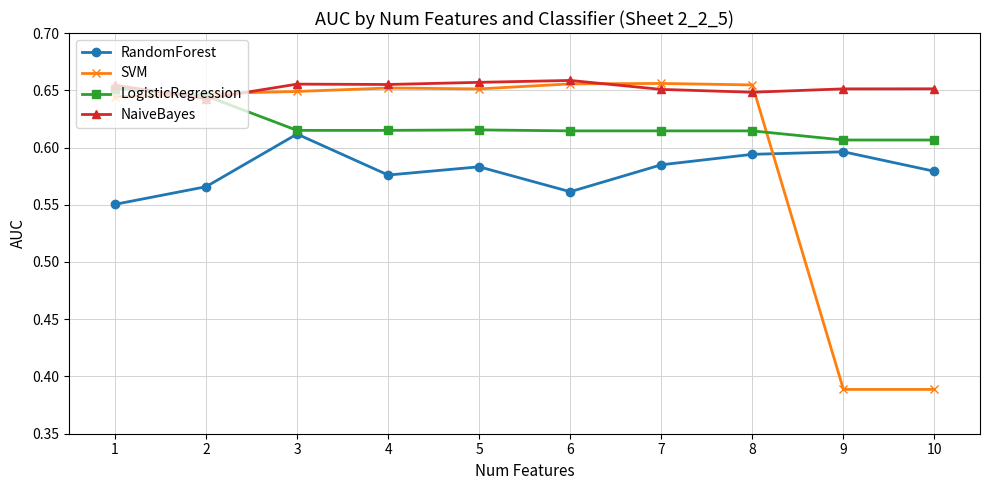

At how many categories does at least one series exceed 0?

10